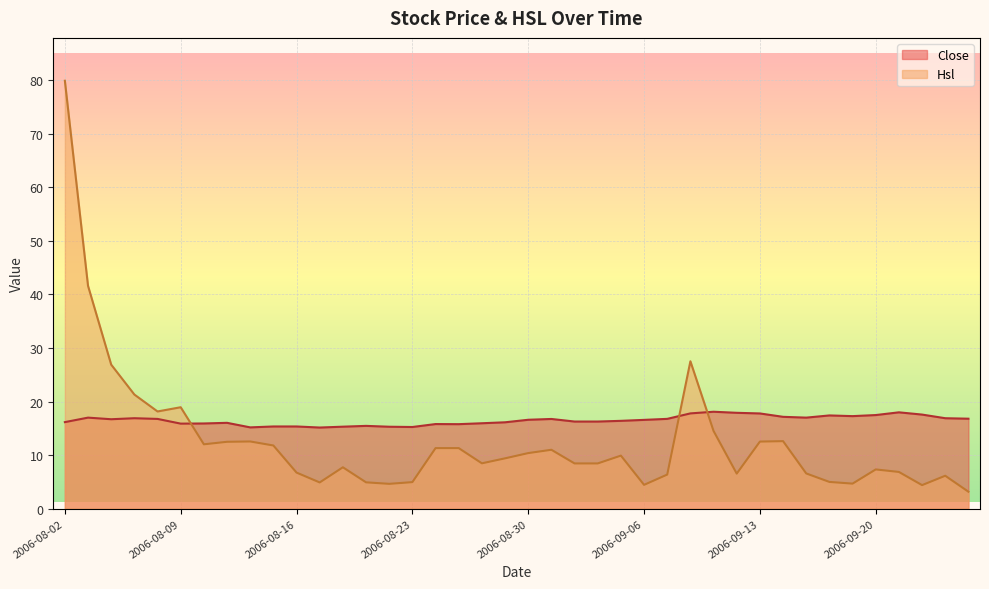

Reading right to left, what are all the values shown in this chart?

Close: 16.8	16.9	17.6	18.0	17.5	17.3	17.4	17.0	17.1	17.8	17.9	18.1	17.8	16.8	16.6	16.4	16.3	16.3	16.8	16.6	16.1	15.9	15.8	15.8	15.2	15.3	15.5	15.3	15.2	15.3	15.3	15.2	16.0	15.9	15.9	16.8	16.9	16.7	17.0	16.2
Hsl: 3.2	6.2	4.4	6.9	7.3	4.7	5.0	6.6	12.6	12.5	6.5	14.5	27.5	6.4	4.5	9.9	8.4	8.4	11.0	10.4	9.4	8.5	11.3	11.3	5.0	4.6	4.9	7.7	4.9	6.7	11.8	12.6	12.5	12.0	18.9	18.1	21.3	26.9	41.6	79.9